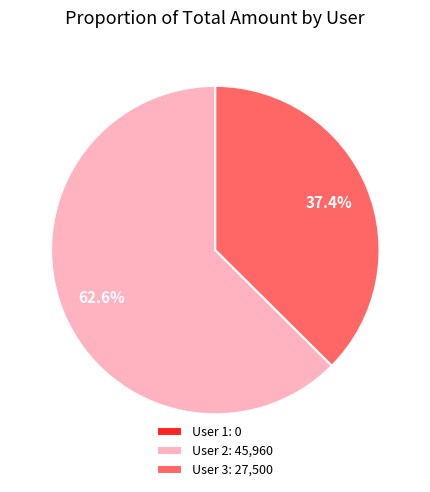

Does any single category account for the majority?

Yes